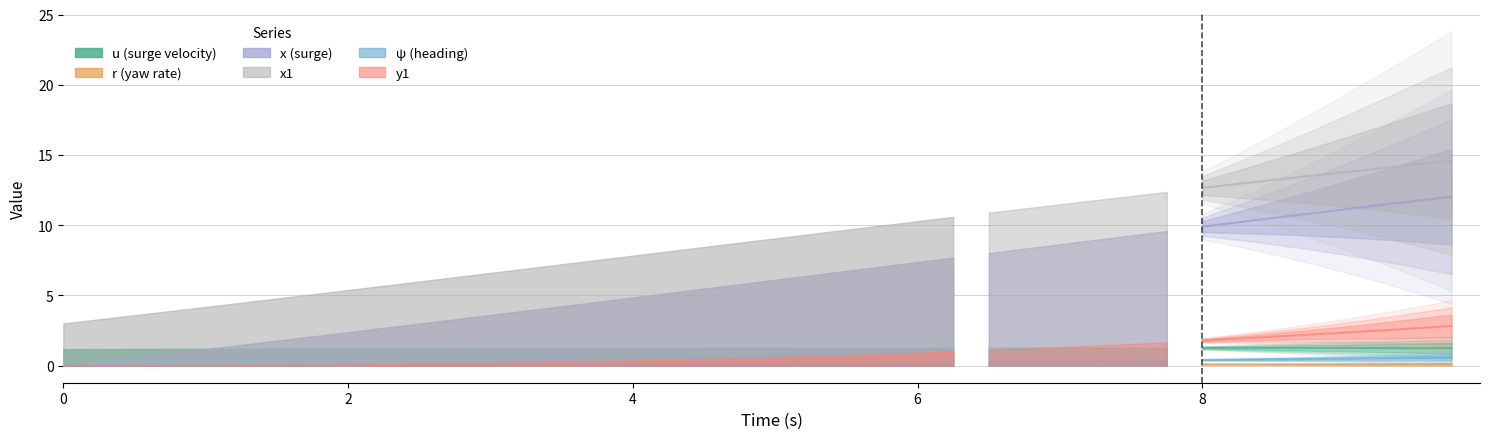

True or false: r has more than 2 interior local peaks.

False